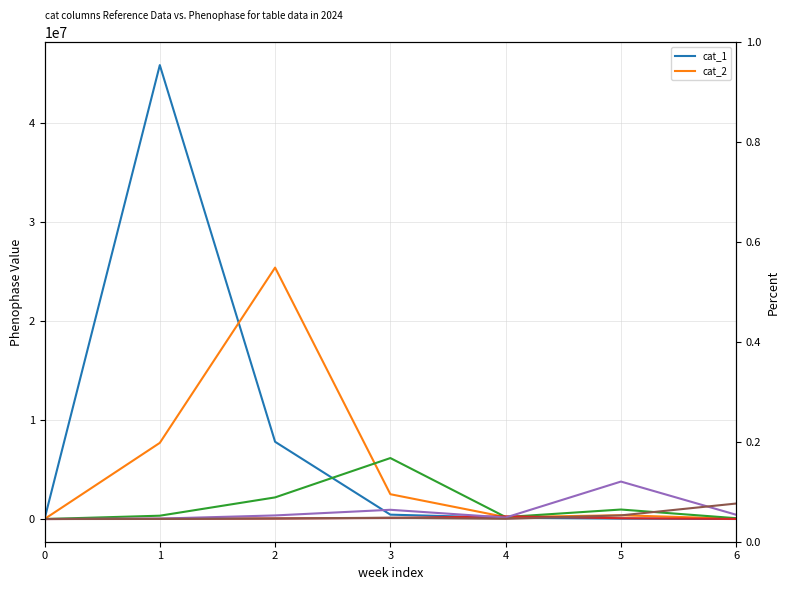

Count the number of data series in this chart.

6